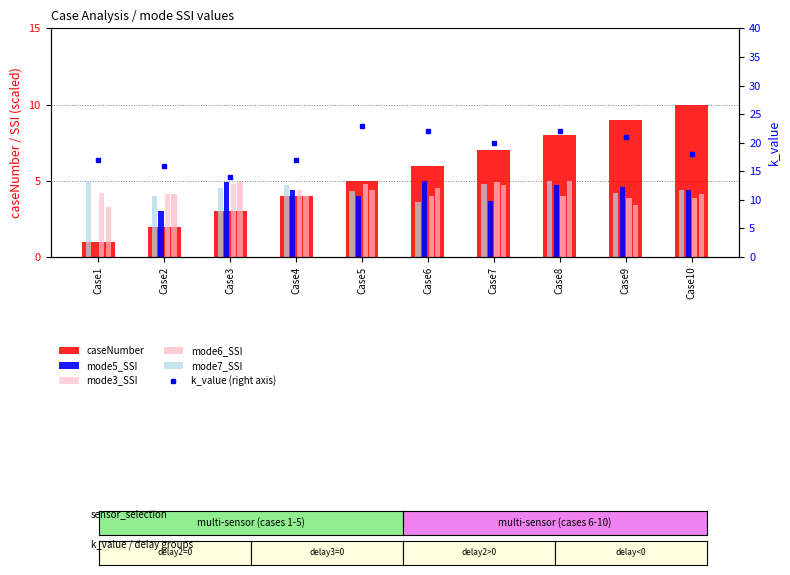

Is it true that k_value (right axis) equals 22.0 at Case8?

True